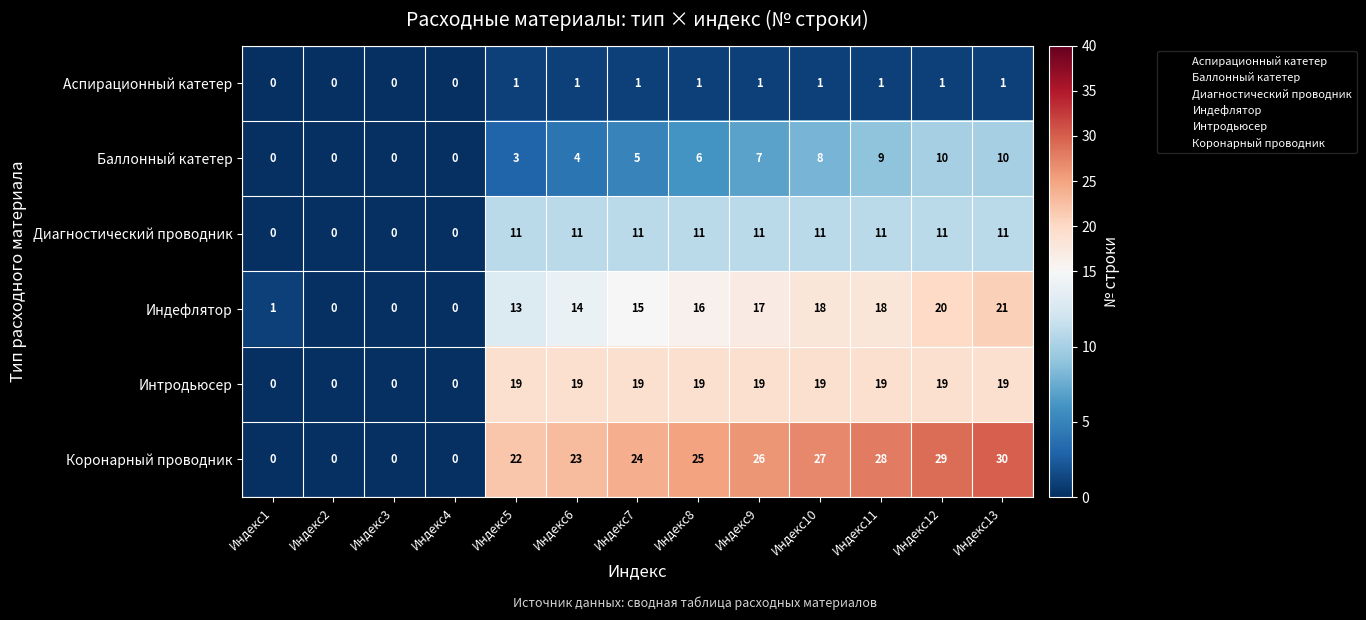

Between Индекс4 and Индекс13, which series saw the biggest shift?

Коронарный проводник